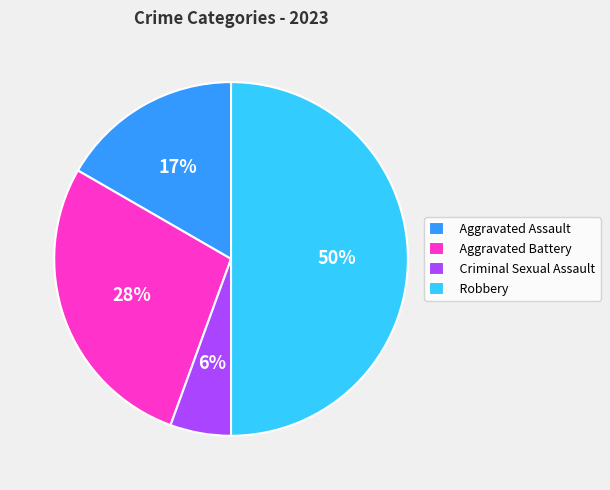

What is the smallest slice in the pie chart?

Criminal Sexual Assault